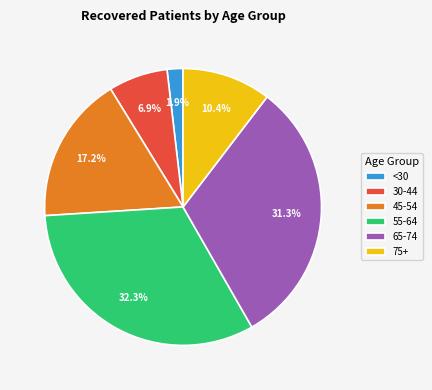

Is there any slice that represents more than half of the pie?

No